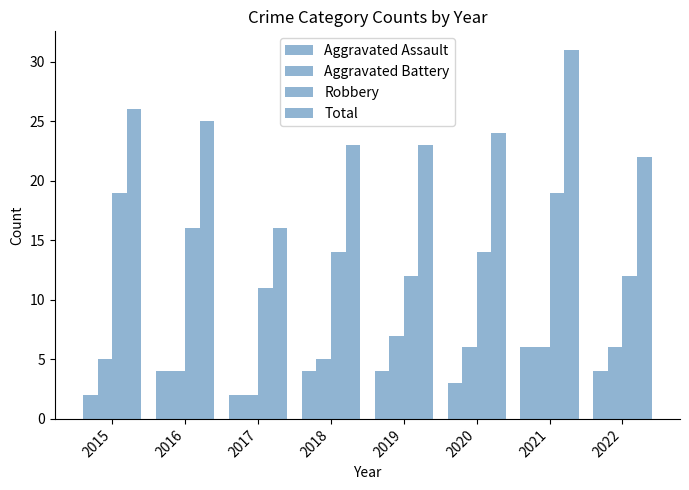

Which label corresponds to the largest value in the chart?

2021